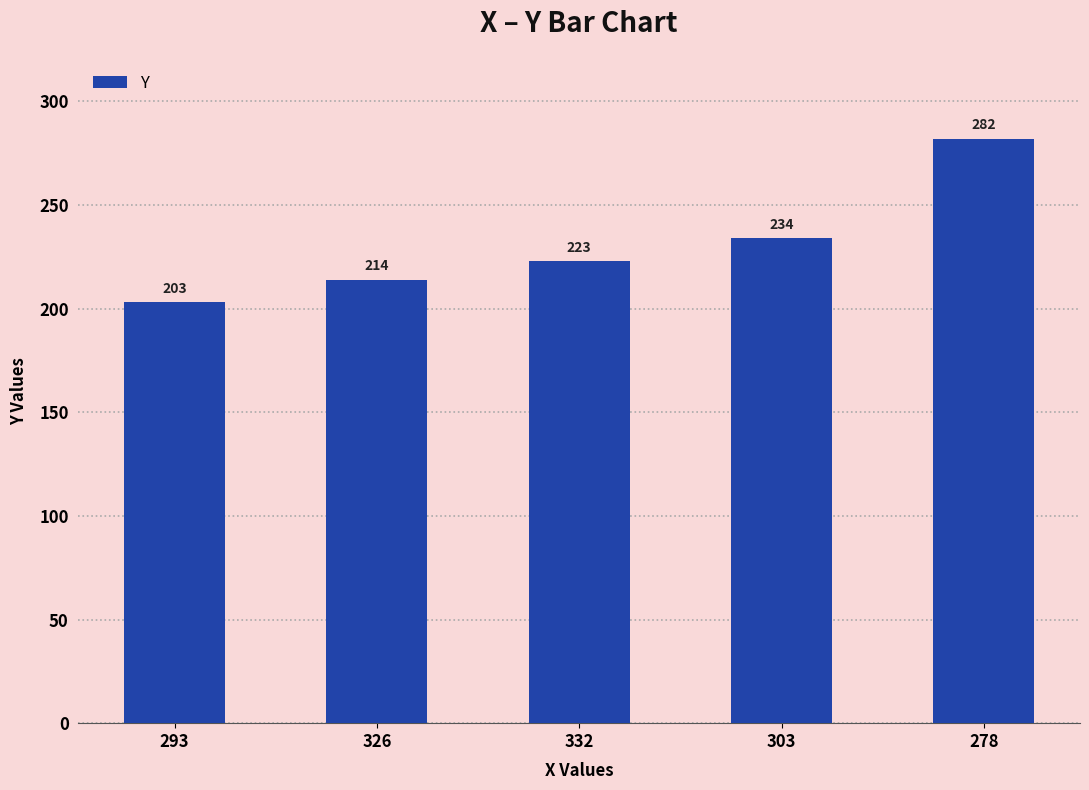

What is the label of the 3rd bar from the left?

332